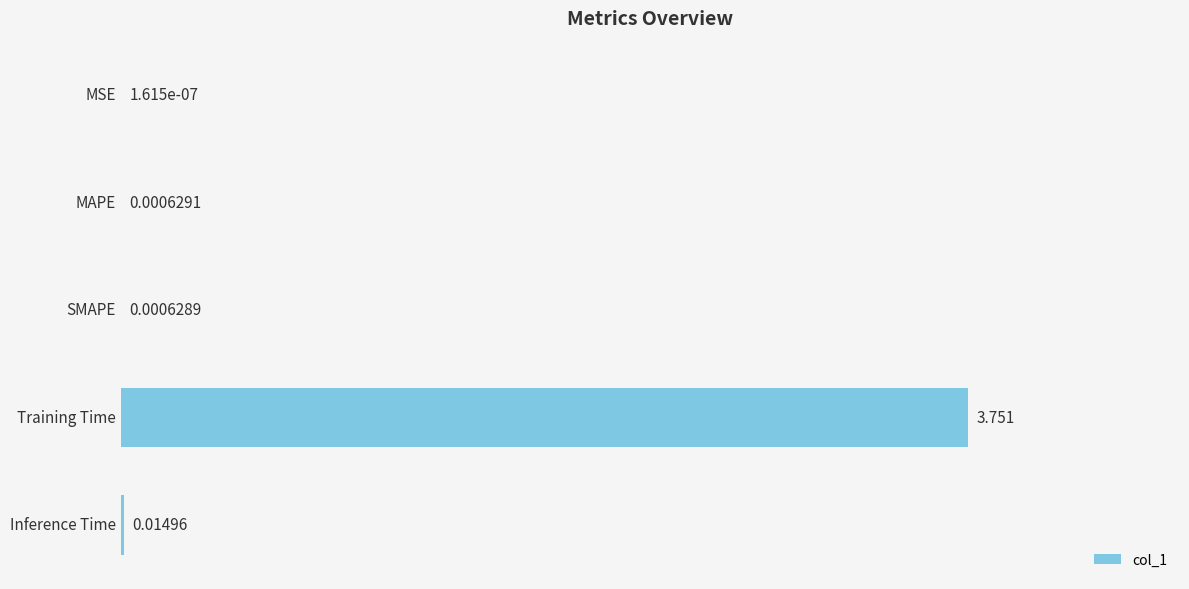

At which category does the chart reach its peak across all series?

Training Time